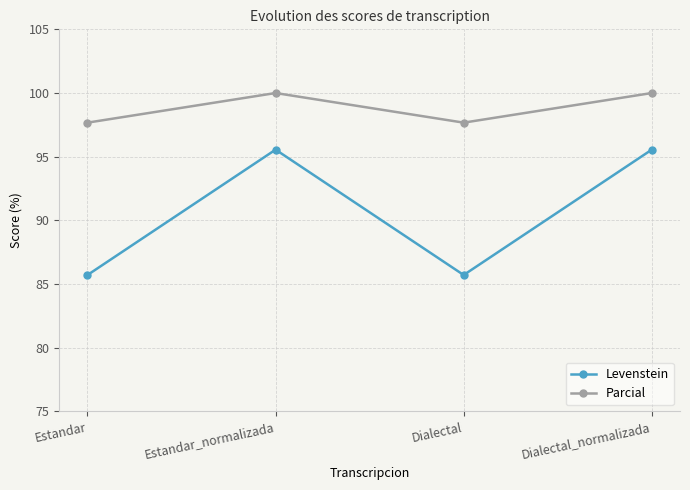

What is the difference between the second highest and minimum values in the Parcial series?

2.3